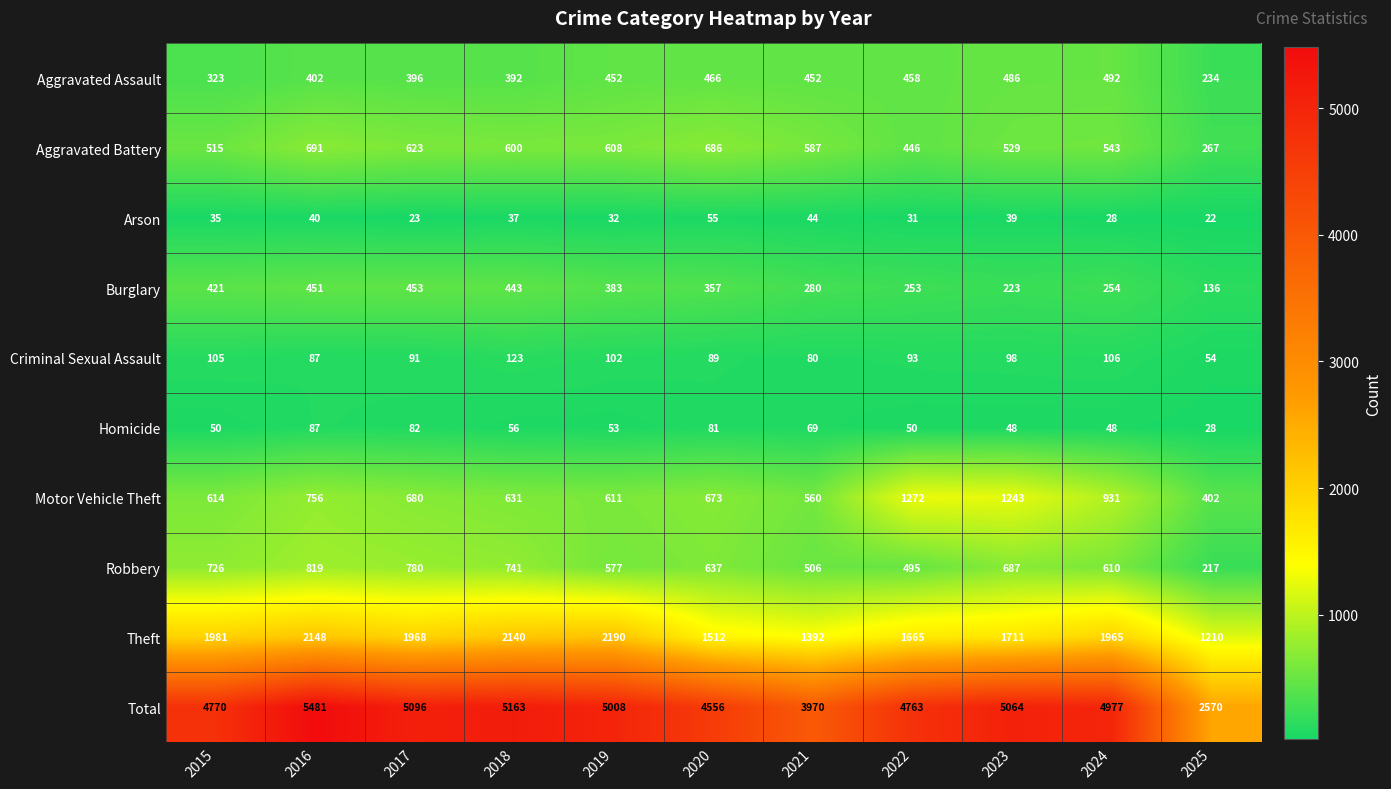

The value of Theft at 2024 is 1023. True or false?

False